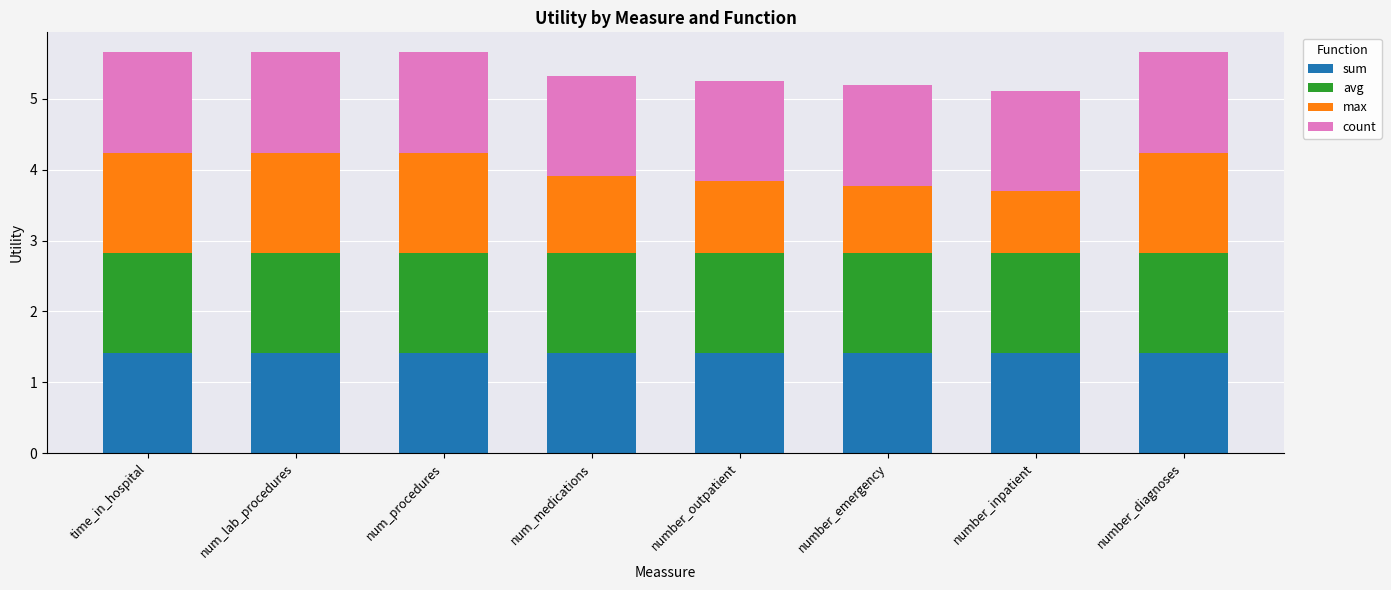

True or false: sum has a value of 1.4 at num_lab_procedures.

True